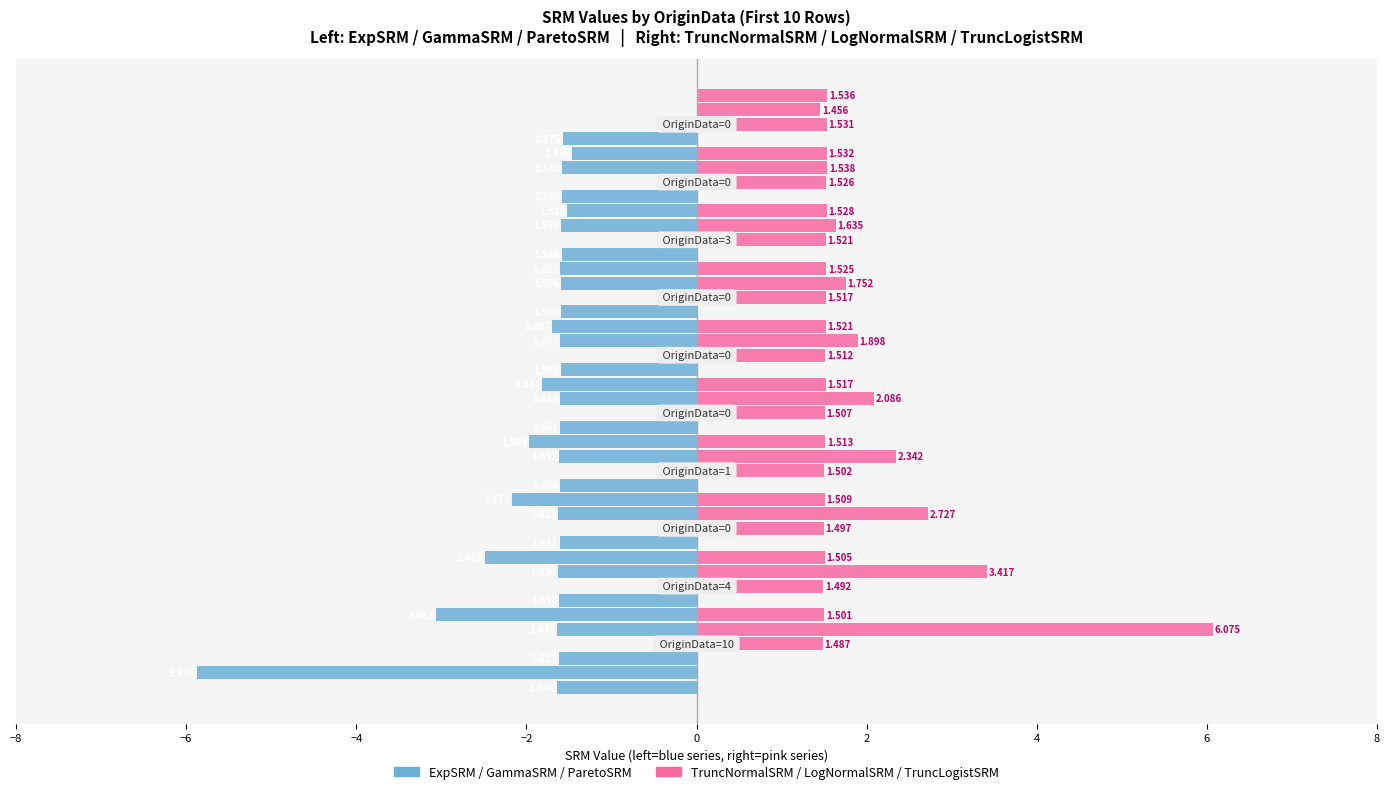

Rank the series at 0 from highest to lowest value.

LogNormalSRM, TruncLogistSRM, TruncNormalSRM, ExpSRM, ParetoSRM, GammaSRM